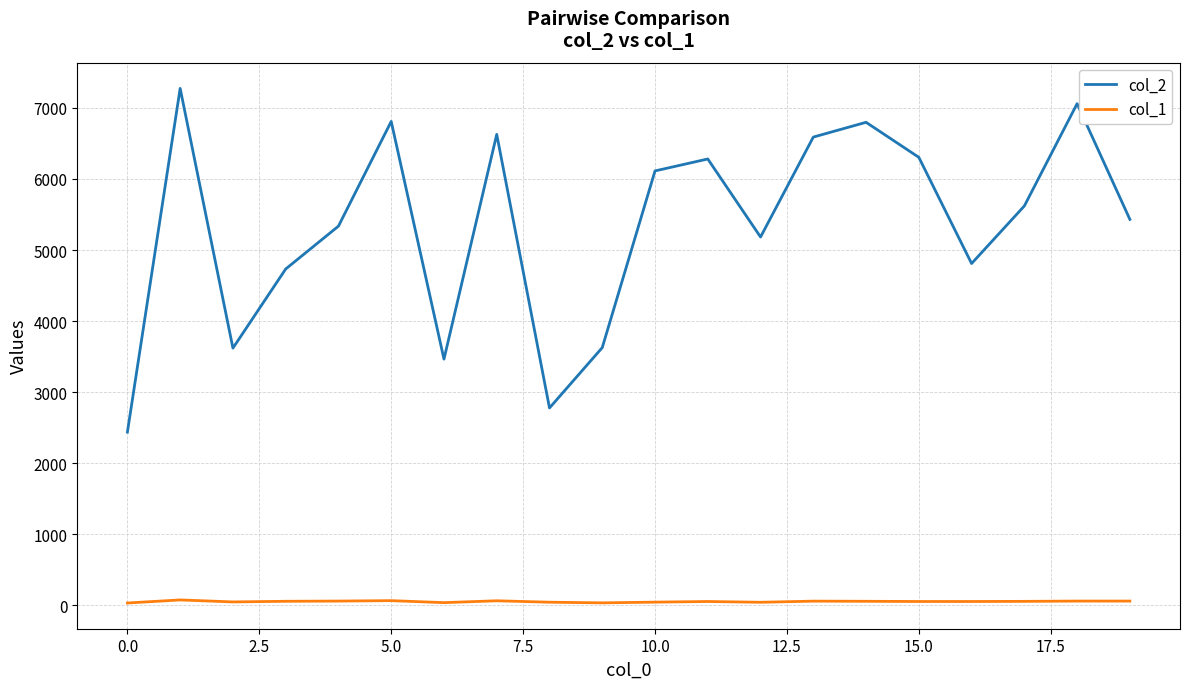

What is the average value of the col_2 series?

5345